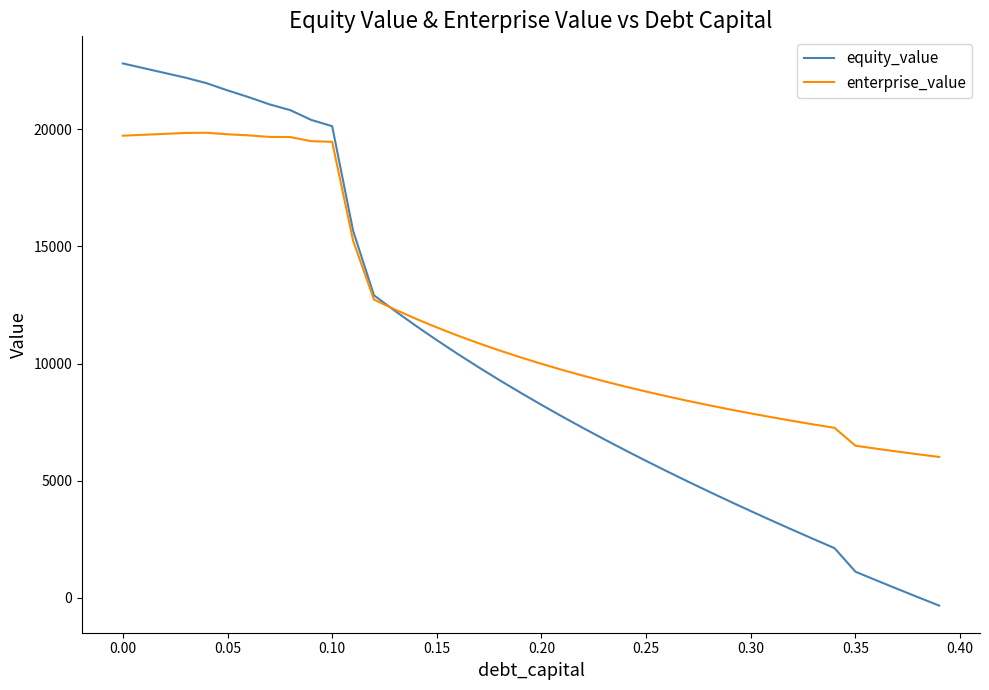

What is the maximum value shown in the chart?

22816.5